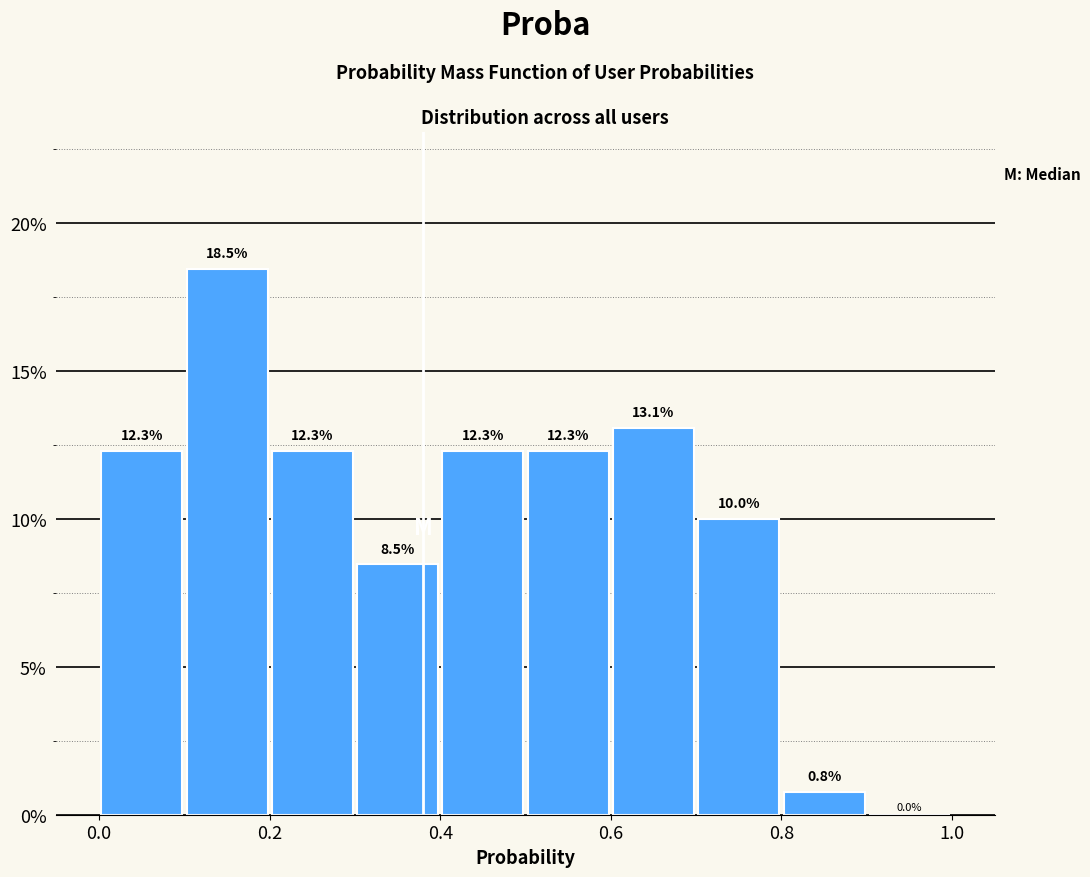

What is the height of the bar covering 0.5 to 0.6 on the x-axis?

12.3